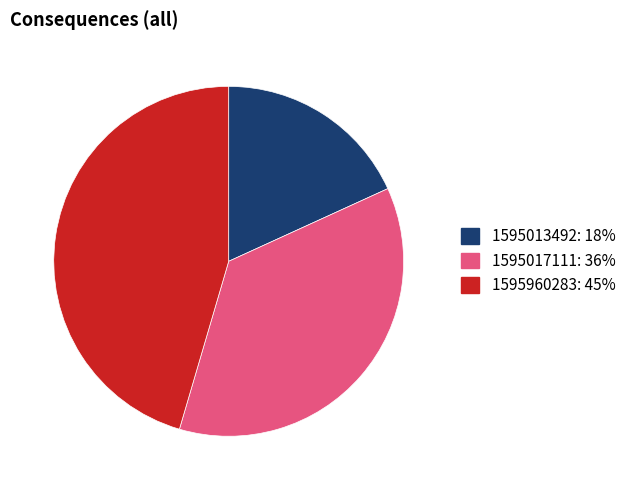

Is there any slice that represents more than half of the pie?

No